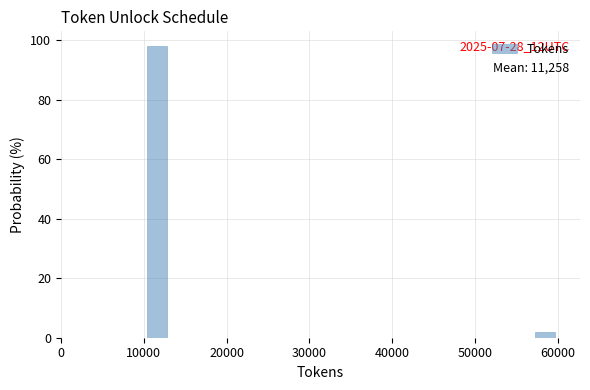

Read against the x-axis, roughly where is the centre of the tallest bar?

12000